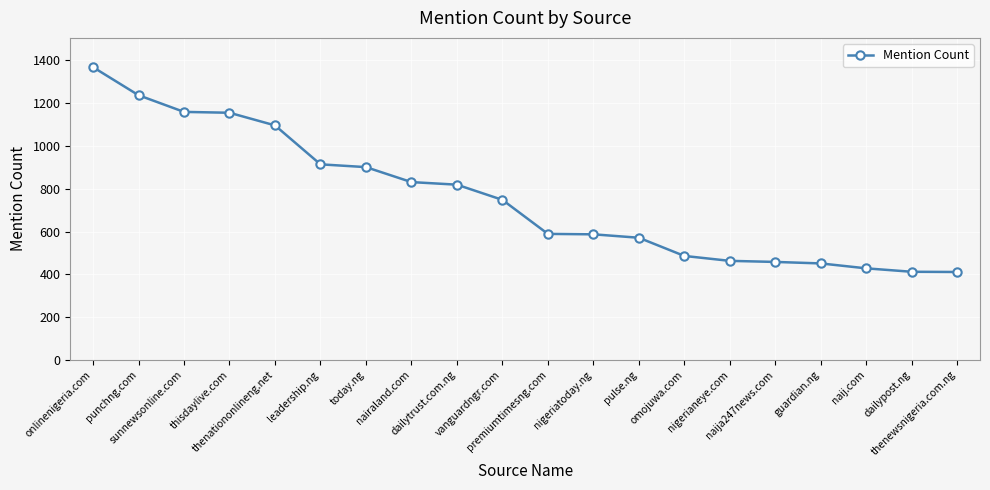

What is the value of the 14th point from the left?

486